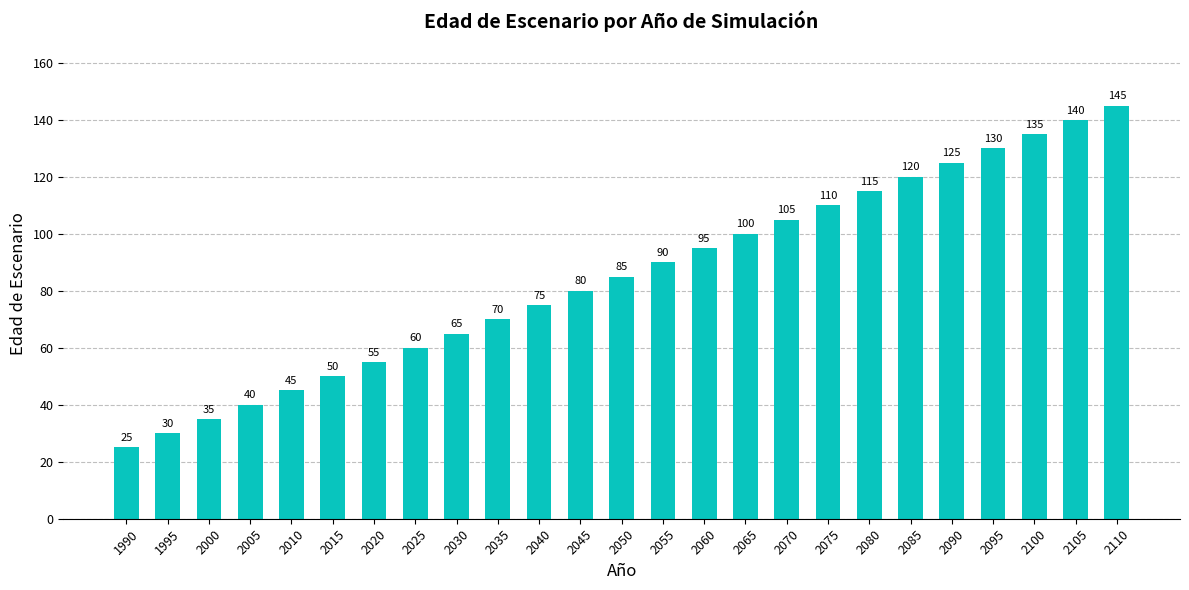

Is it true that the value at 2090 is 125?

True